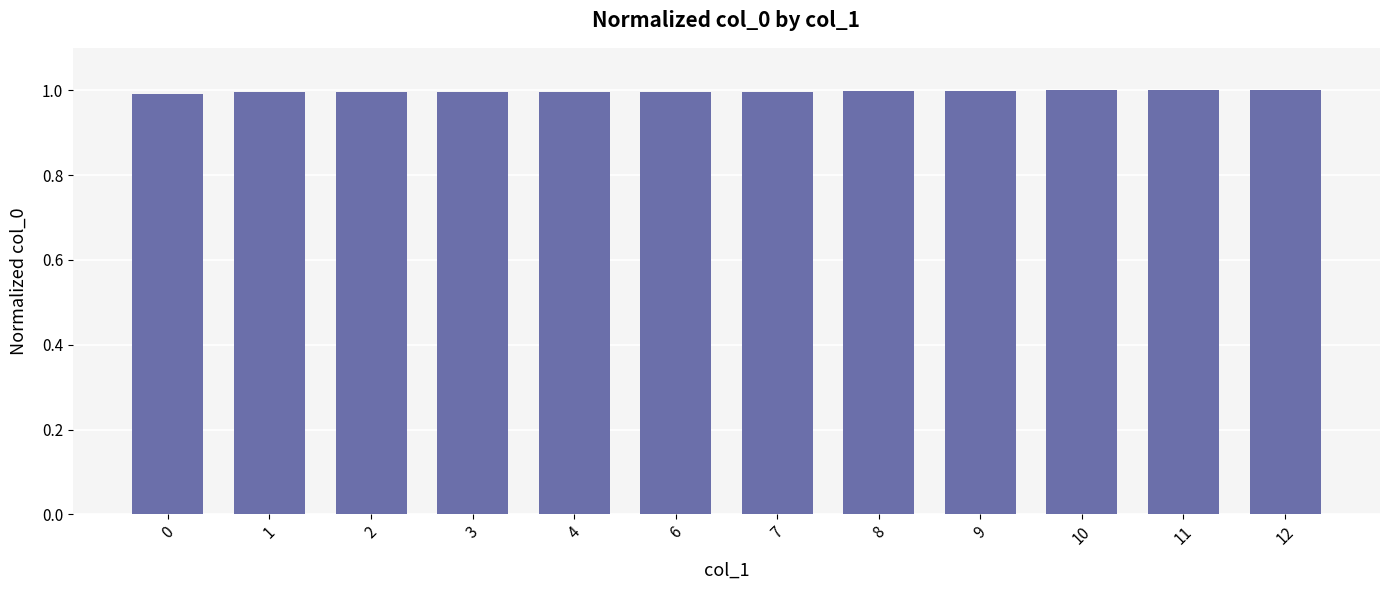

Does the chart contain stacked bars?

No